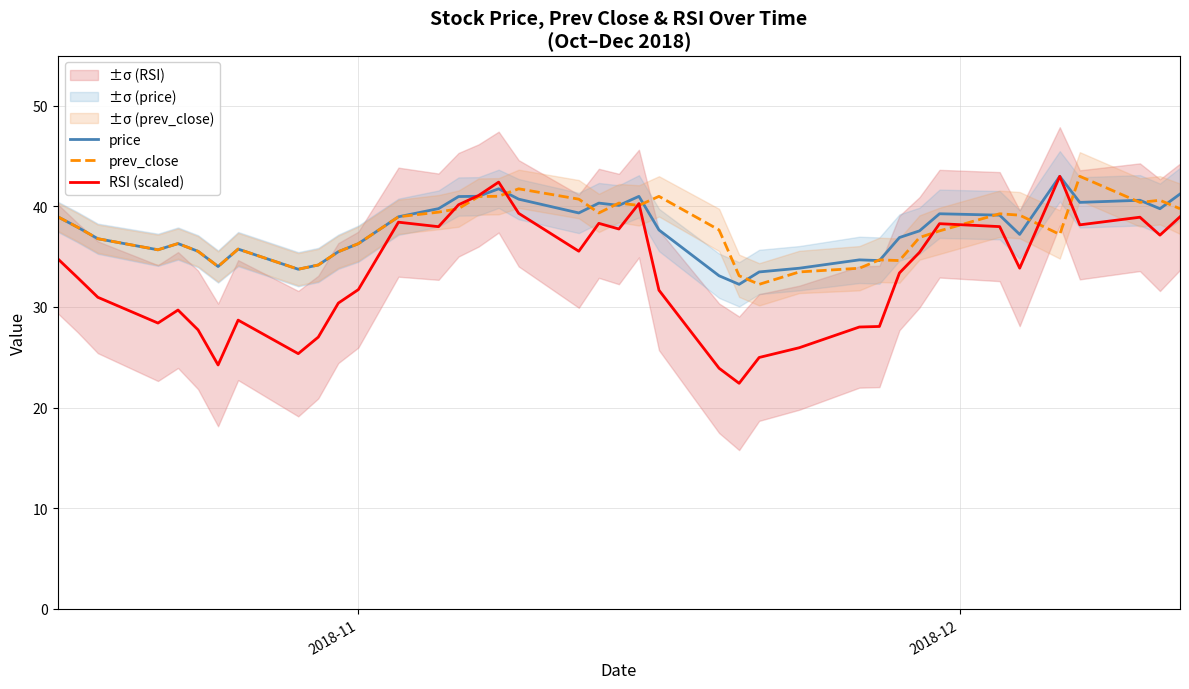

True or false: RSI (scaled) has more than 0 points higher than both neighbors.

True